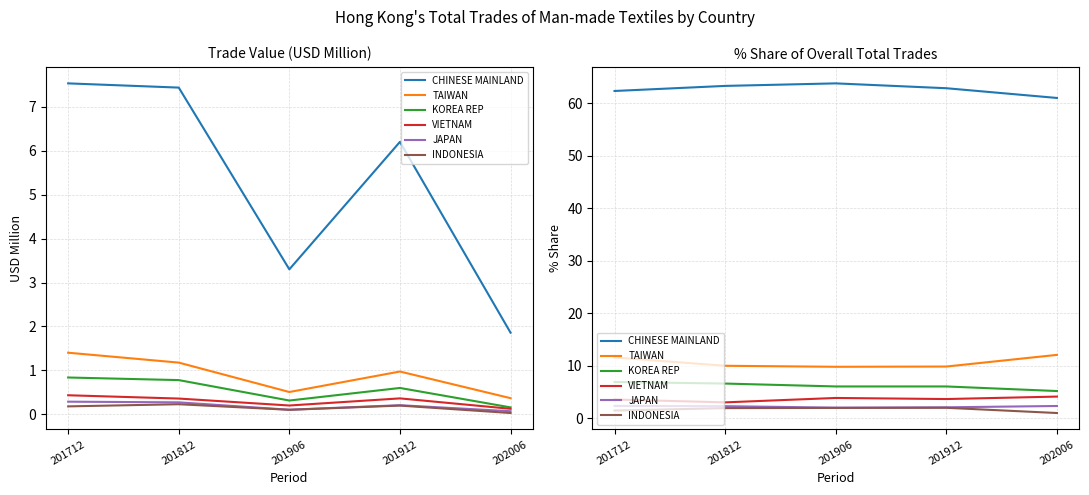

What is the value of the CHINESE MAINLAND point at the 1st from the left?

62.3